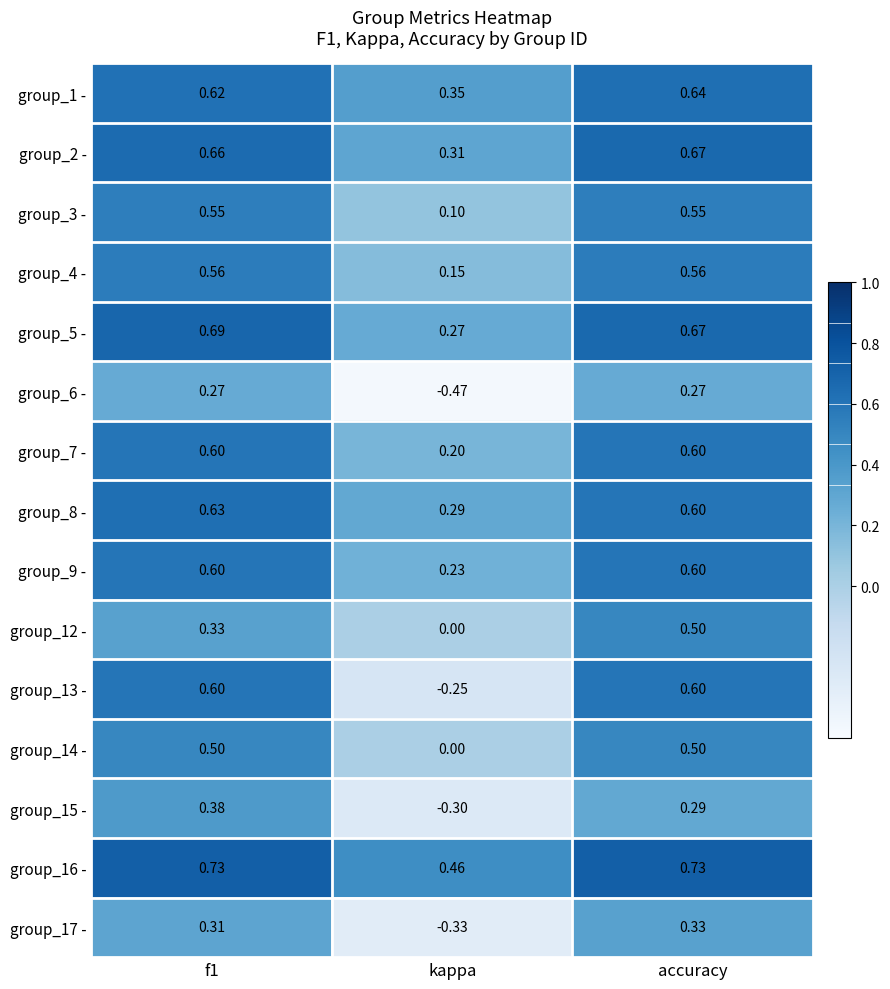

Which category has the lowest value across all series?

kappa